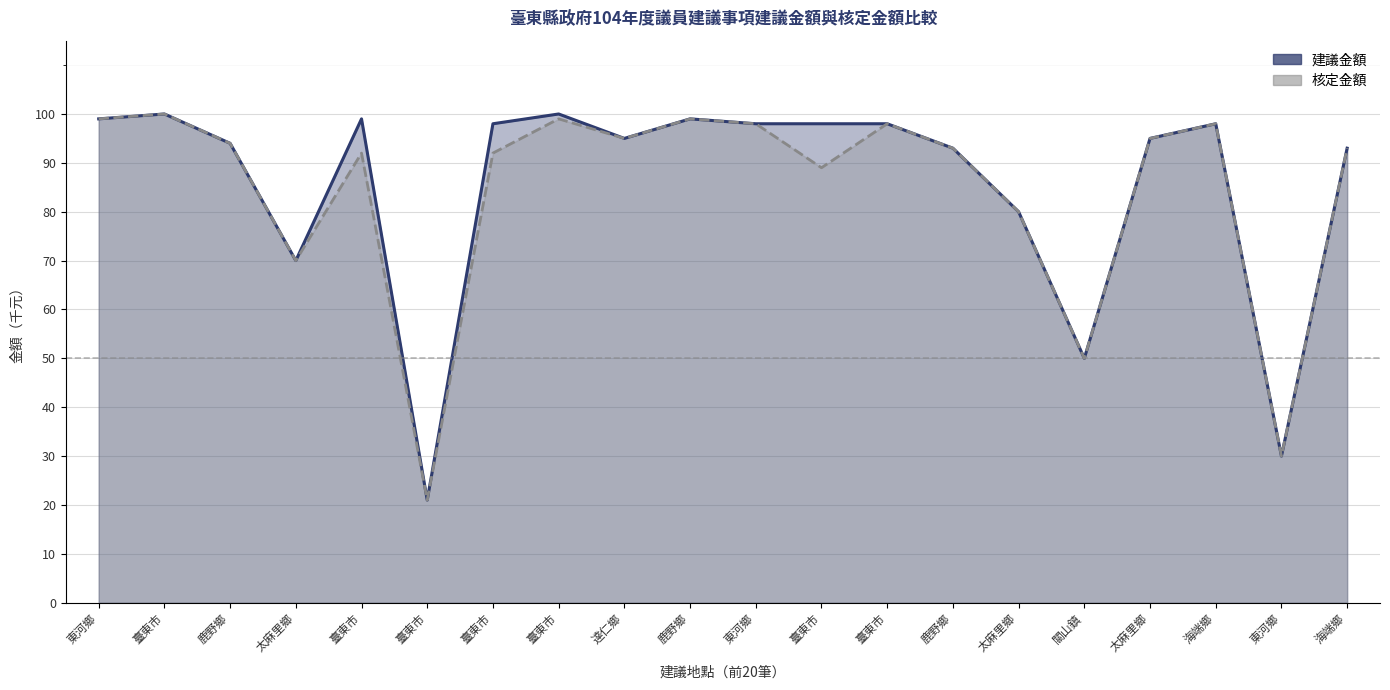

At which label does 建議金額 first exceed 98?

東河鄉